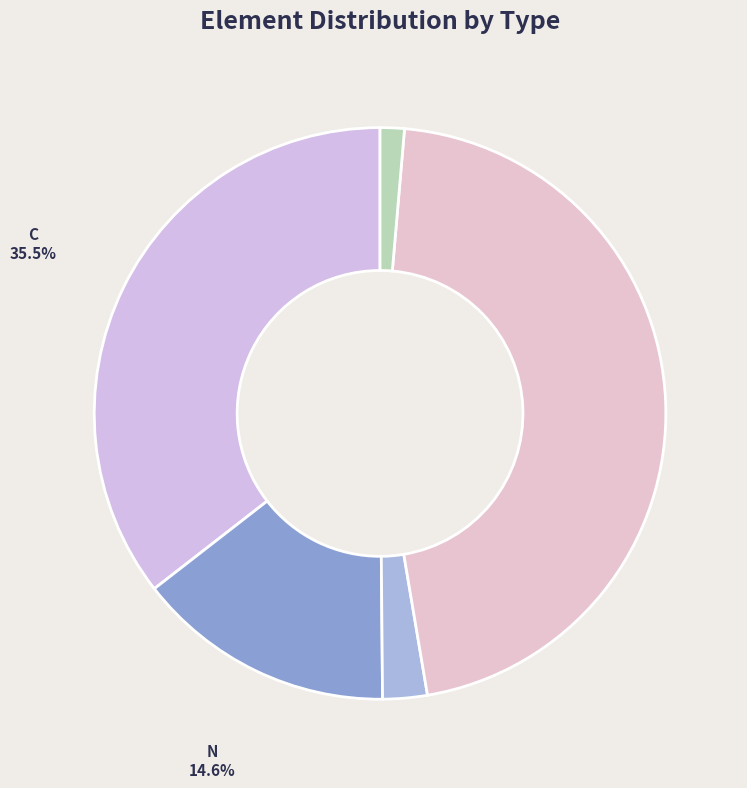

Does any single category account for the majority?

No